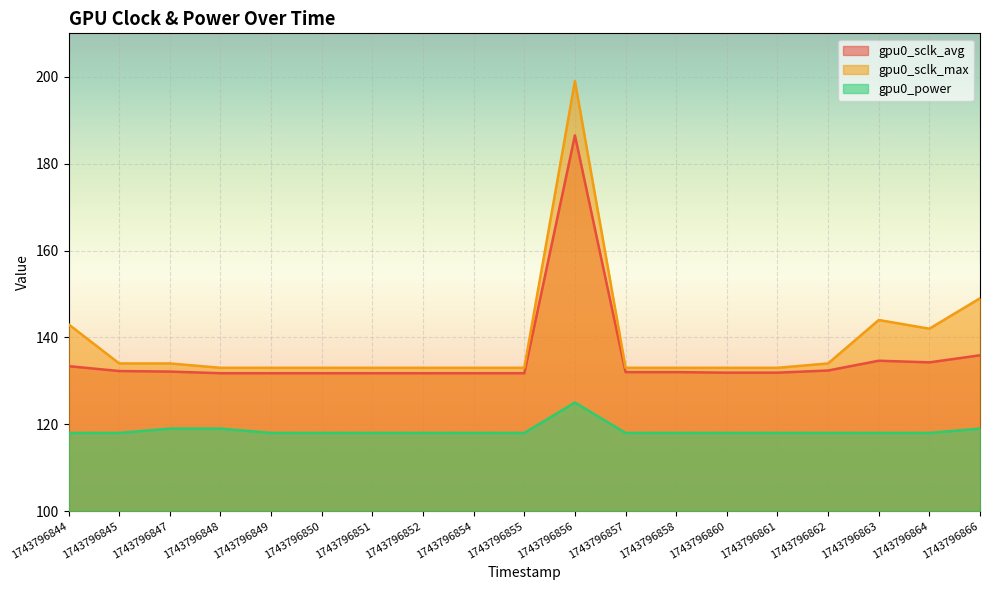

List the labels in order of gpu0_power value, smallest first.

1743796844, 1743796845, 1743796849, 1743796850, 1743796851, 1743796852, 1743796854, 1743796855, 1743796857, 1743796858, 1743796860, 1743796861, 1743796862, 1743796863, 1743796864, 1743796847, 1743796848, 1743796866, 1743796856